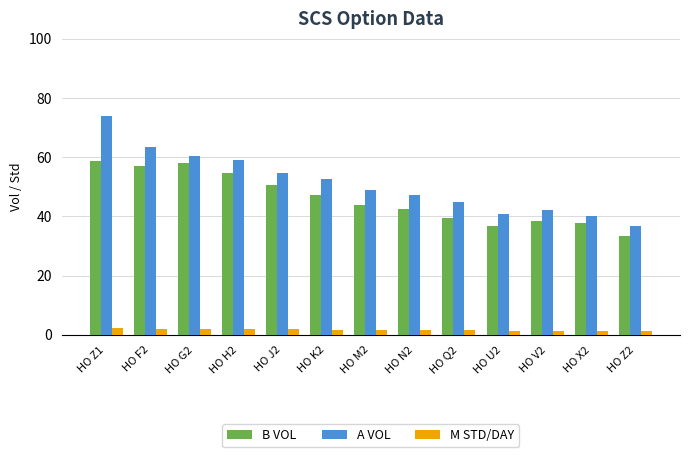

What are all the series names shown in the legend?

B VOL, A VOL, M STD/DAY